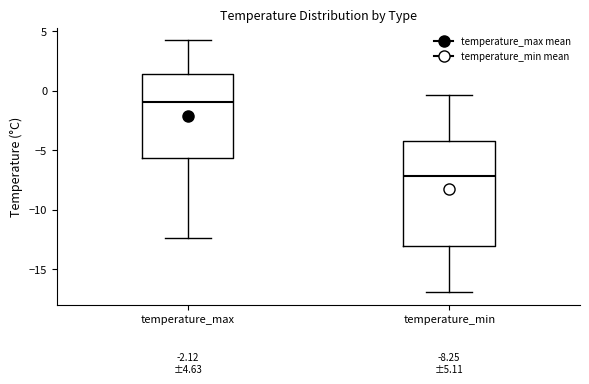

Which box's median line is the highest?

temperature_max